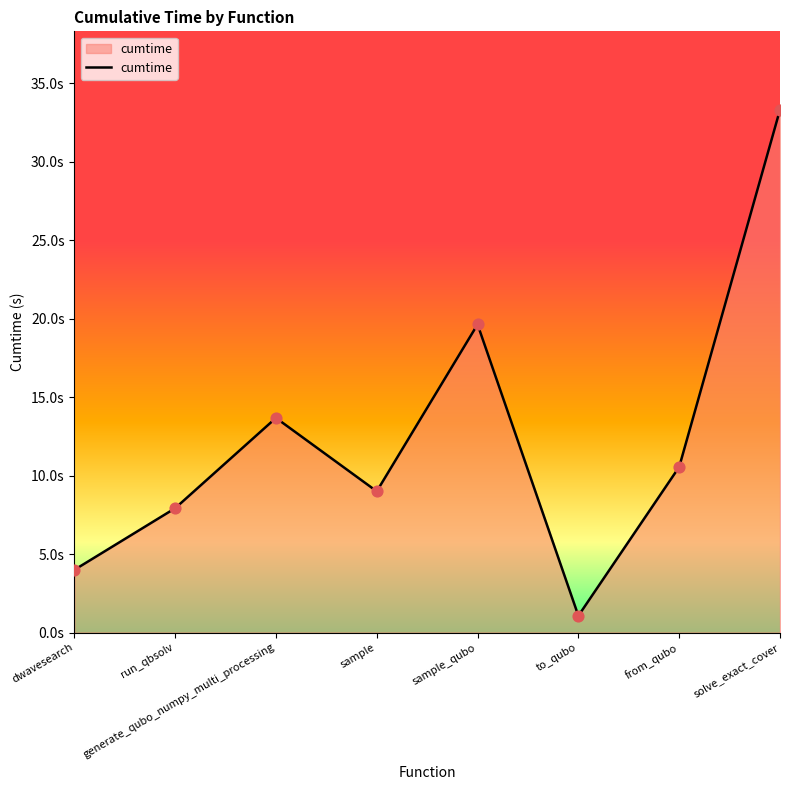

What is the change in value from sample_qubo to to_qubo?

-18.6